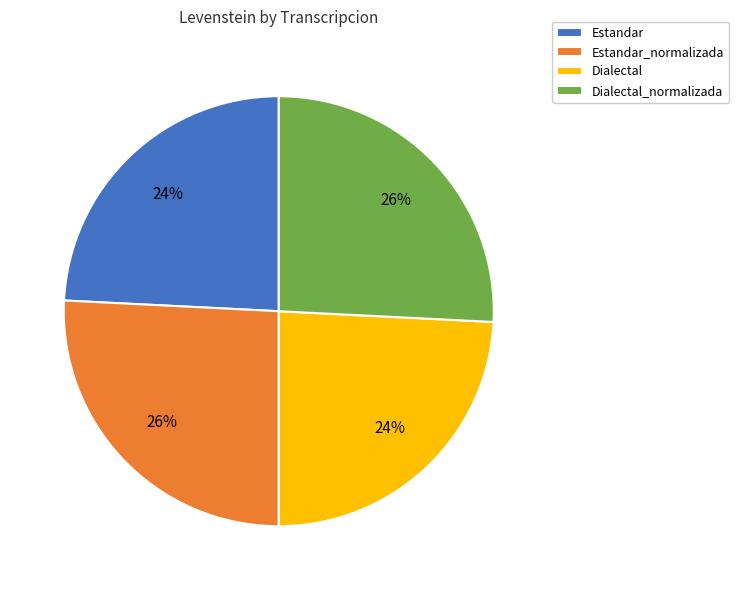

To the nearest percent, what portion does Estandar_normalizada represent?

26%